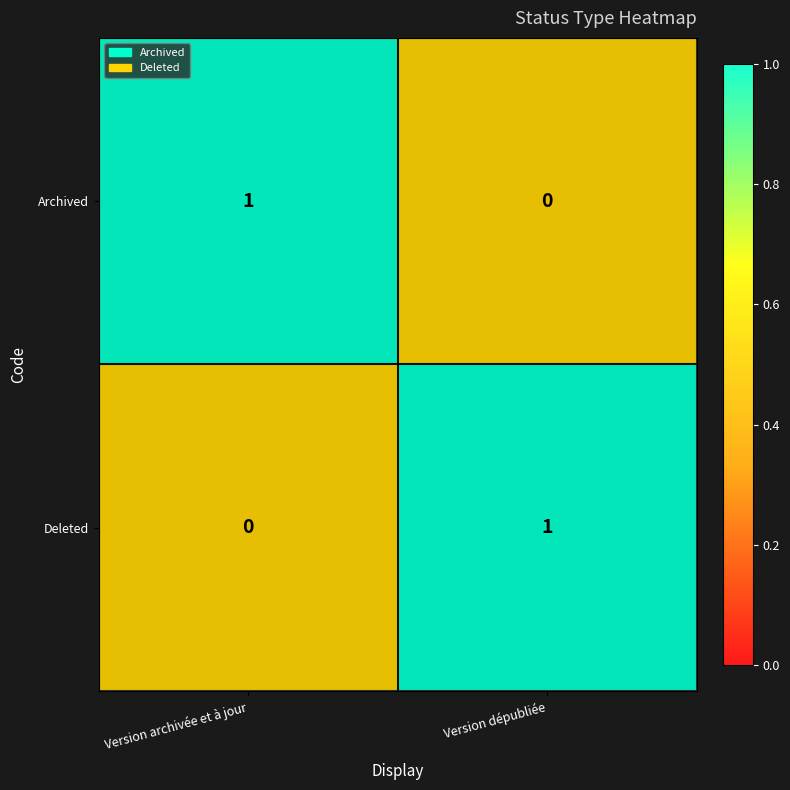

At which label is Archived closest to 0?

Version dépubliée